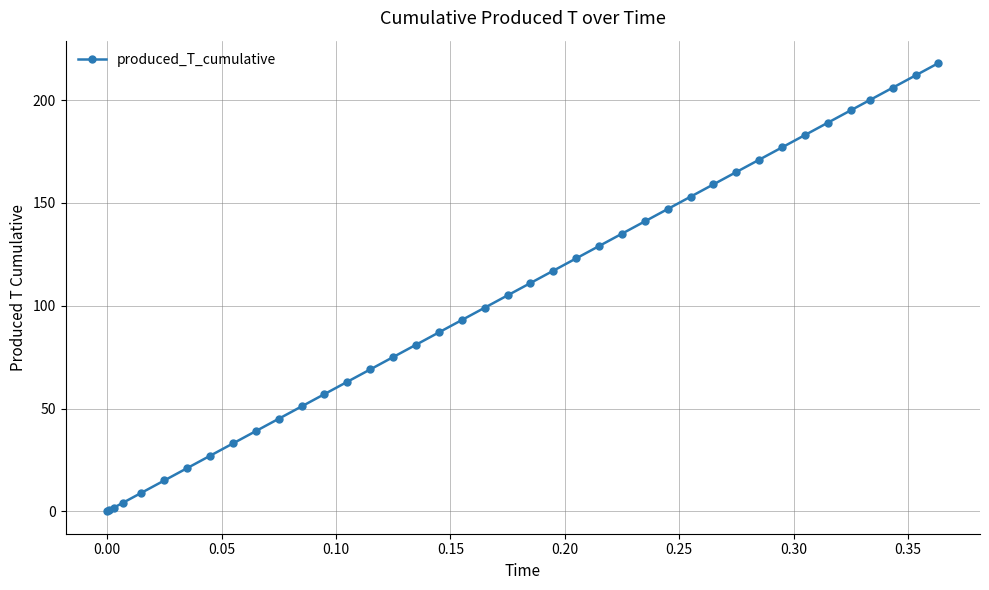

What is the greatest value displayed?

218.0